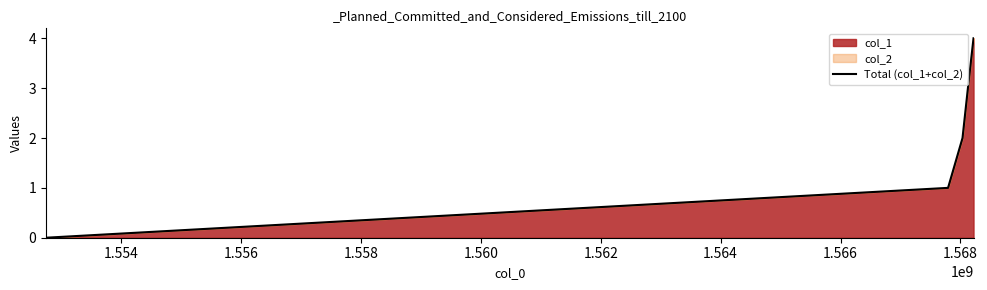

What is the greatest value displayed?

4